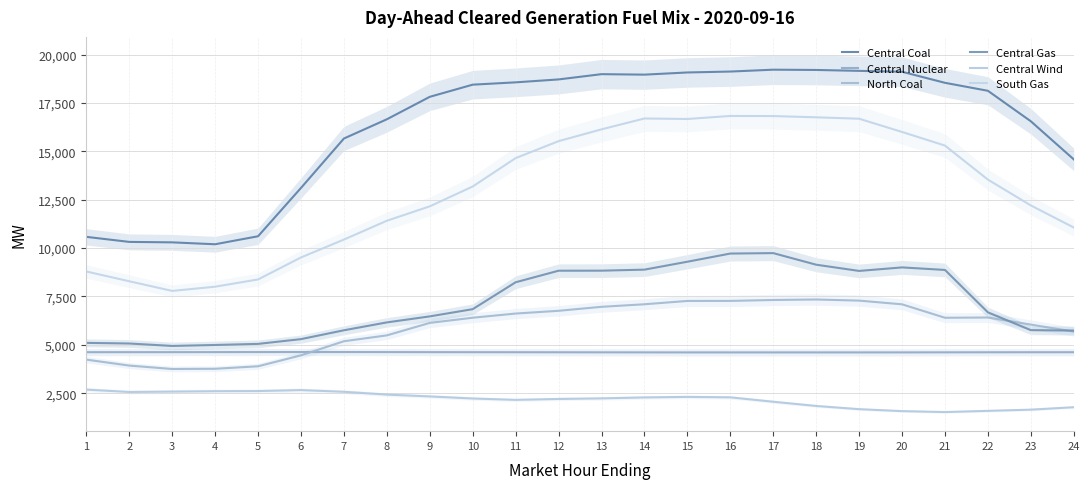

Reading left to right, what are all the values shown in this chart?

Central Coal: 1=10583.2	2=10322.2	3=10298.5	4=10200.2	5=10614.2	6=13113.1	7=15668.1	8=16662.4	9=17823.9	10=18452.6	11=18572.2	12=18723.5	13=18995.6	14=18970.7	15=19083.2	16=19130.4	17=19227.0	18=19212.9	19=19165.9	20=19120.0	21=18548.2	22=18136.1	23=16560.0	24=14590.5
Central Nuclear: 1=4620.0	2=4621.0	3=4622.0	4=4624.0	5=4626.0	6=4627.0	7=4627.0	8=4625.0	9=4622.0	10=4620.0	11=4618.0	12=4615.0	13=4612.0	14=4610.0	15=4608.0	16=4608.0	17=4608.0	18=4608.0	19=4608.0	20=4609.0	21=4612.0	22=4615.0	23=4617.0	24=4618.0
North Coal: 1=4235.1	2=3927.2	3=3751.2	4=3762.4	5=3890.9	6=4456.2	7=5185.9	8=5489.0	9=6134.3	10=6401.7	11=6617.4	12=6759.6	13=6965.4	14=7097.5	15=7269.3	16=7271.2	17=7318.8	18=7344.2	19=7286.2	20=7095.2	21=6399.9	22=6412.4	23=6047.2	24=5682.5
Central Gas: 1=5101.2	2=5069.2	3=4942.6	4=4992.4	5=5049.0	6=5294.8	7=5752.8	8=6159.9	9=6470.5	10=6844.7	11=8235.4	12=8832.4	13=8834.9	14=8887.9	15=9297.1	16=9719.8	17=9742.3	18=9143.5	19=8821.4	20=9003.1	21=8872.8	22=6680.2	23=5759.3	24=5737.5
Central Wind: 1=2685.0	2=2561.2	3=2581.9	4=2602.4	5=2609.9	6=2660.1	7=2571.7	8=2426.4	9=2332.7	10=2224.7	11=2153.9	12=2201.3	13=2230.9	14=2280.2	15=2308.1	16=2285.0	17=2057.0	18=1839.7	19=1673.6	20=1572.2	21=1523.5	22=1586.3	23=1648.0	24=1774.8
South Gas: 1=8792.1	2=8287.4	3=7787.5	4=8006.1	5=8381.0	6=9517.7	7=10442.6	8=11415.6	9=12160.8	10=13187.0	11=14655.8	12=15531.4	13=16142.2	14=16704.1	15=16677.7	16=16834.2	17=16828.6	18=16764.7	19=16691.4	20=16007.3	21=15302.9	22=13544.2	23=12208.4	24=11066.2